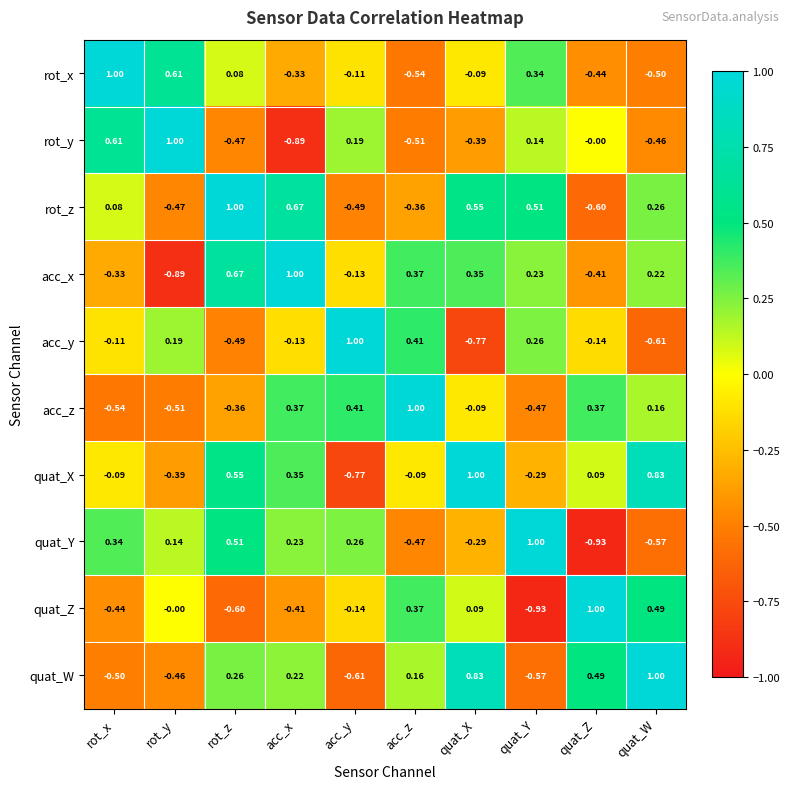

At quat_W, list the series in order from largest to smallest.

quat_W, quat_X, quat_Z, rot_z, acc_x, acc_z, rot_y, rot_x, quat_Y, acc_y